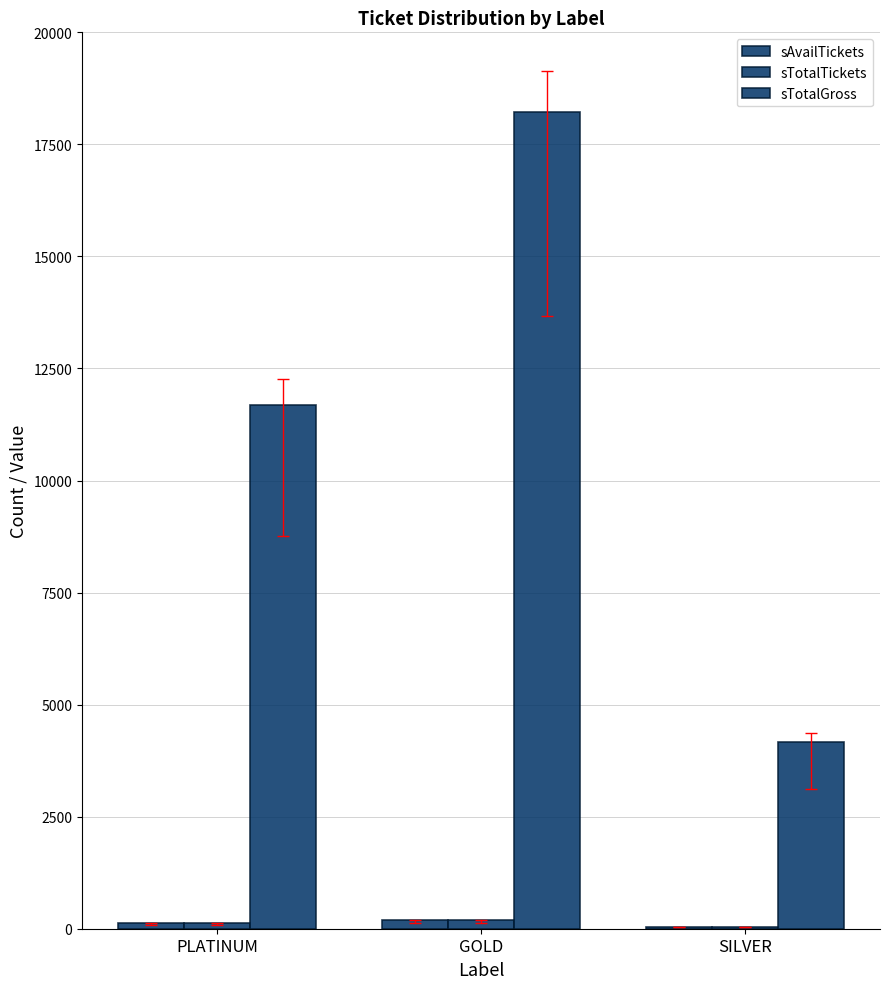

At which category is the sum across all series the highest?

GOLD